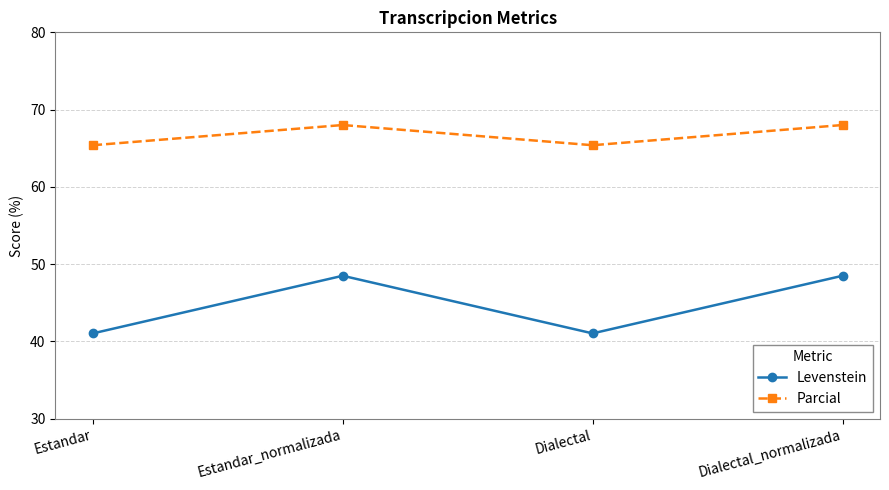

Is it true that Parcial equals 68.0 at Dialectal_normalizada?

True